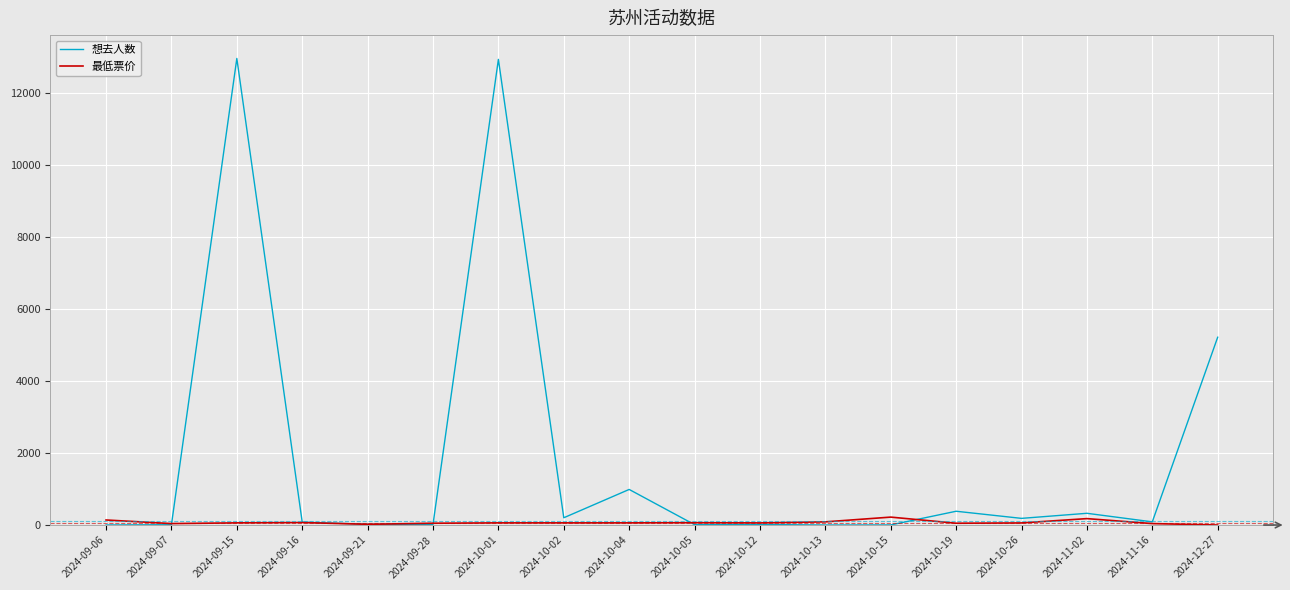

What is the highest value of the 想去人数 series?

12970.0